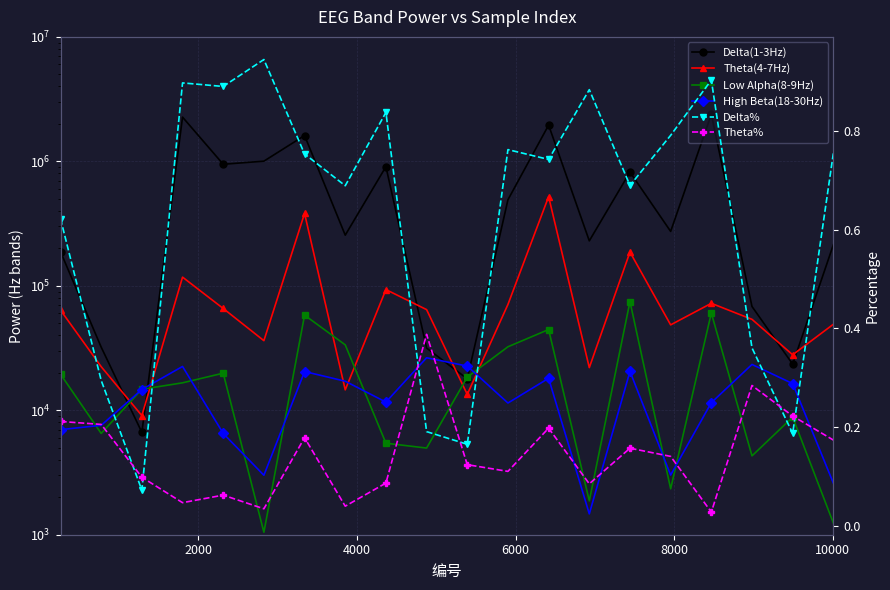

Is the value of High Beta(18-30Hz) at 18 greater than the value of Theta(4-7Hz) at 8000?

No